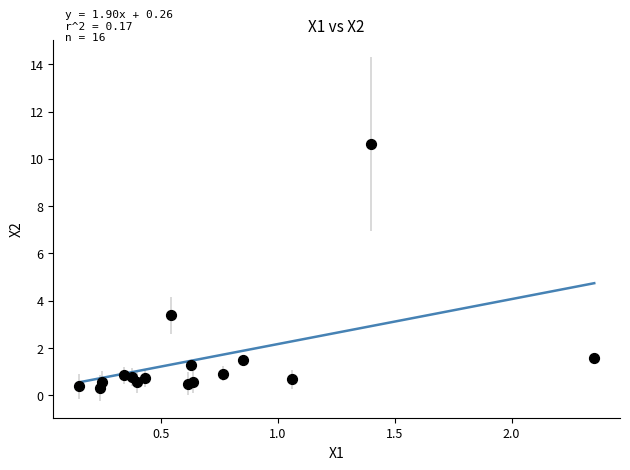

What Y value in the scatter plot is closest to 5?

3.4